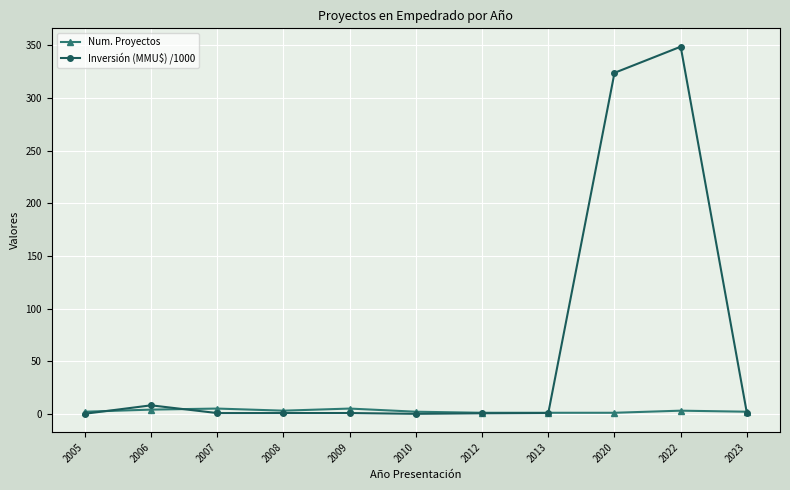

At which label is Inversión (MMU$) /1000 closest to 174?

2020